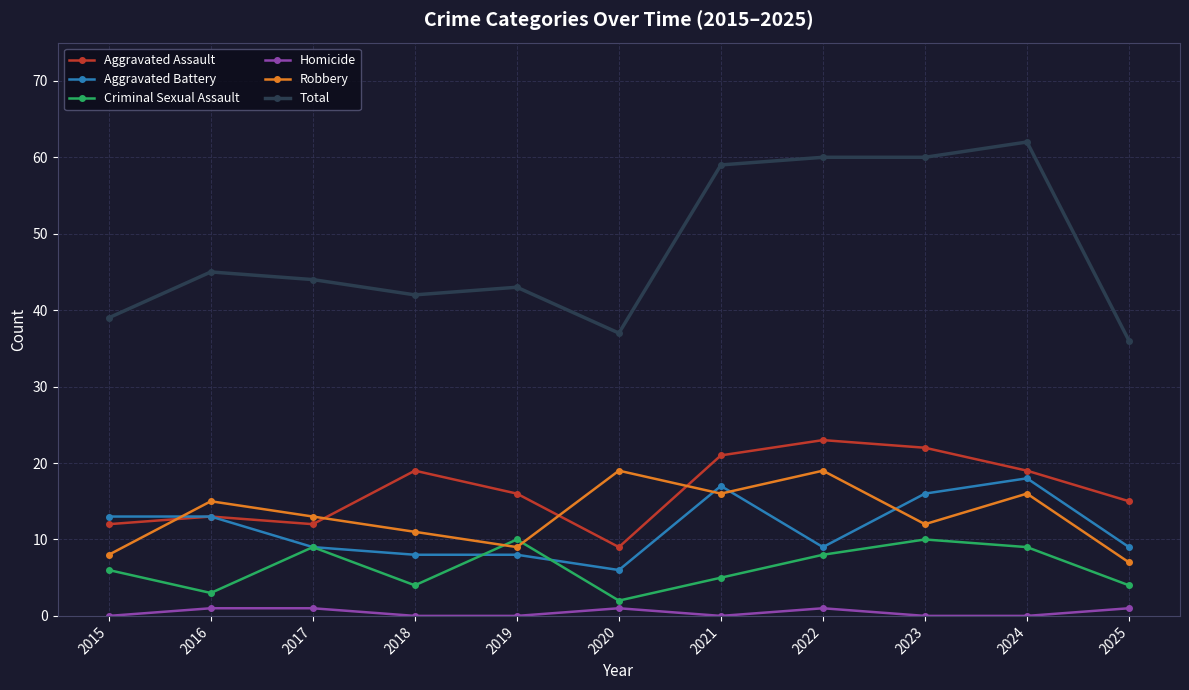

What is the sum of the Total values at 2017 and 2018?

86